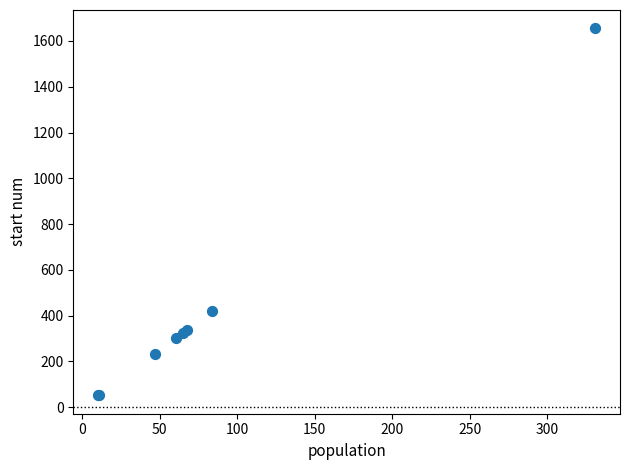

What Y value in the scatter plot is closest to 853?

418.9